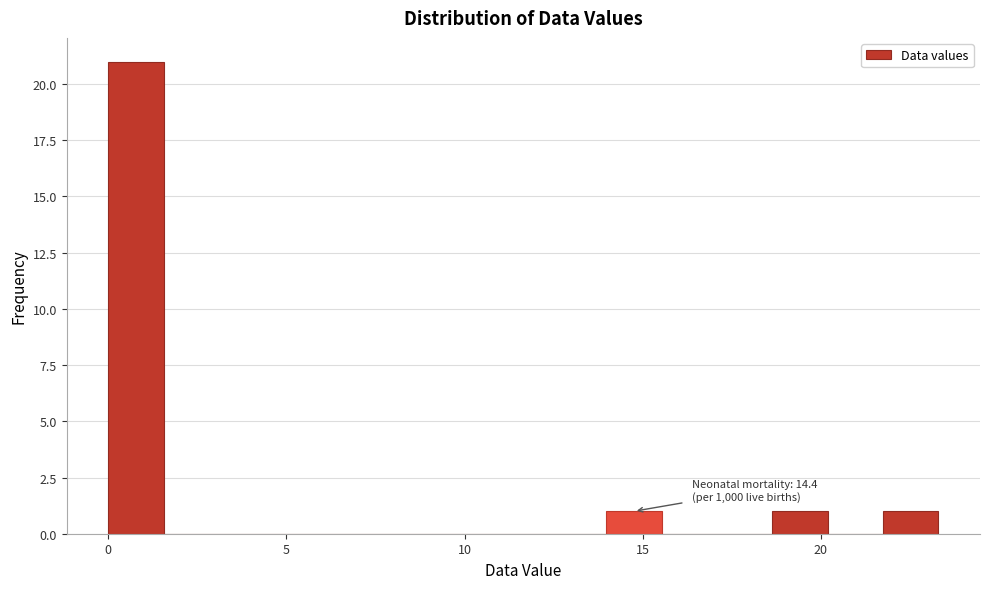

Around what value on the x-axis is the tallest bar? Give the approximate position of its centre, as read against the axis.

1.0